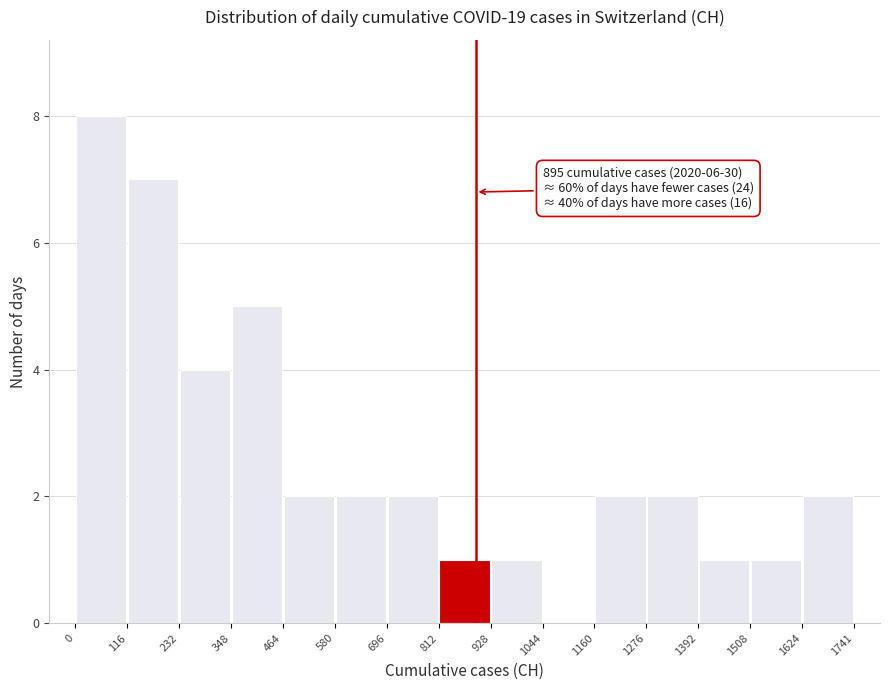

Which range on the x-axis has the tallest bar?

0 to 116